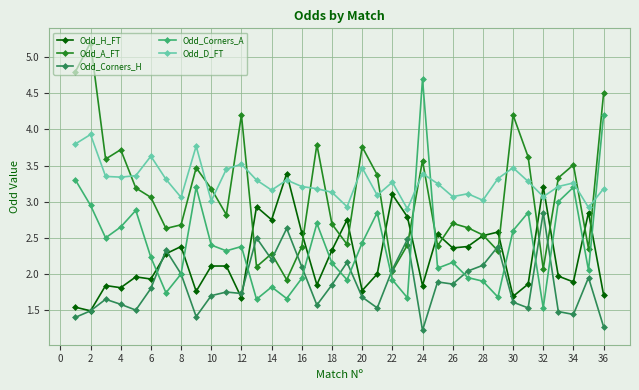

True or false: Odd_Corners_A has more than 1 interior local peaks.

True